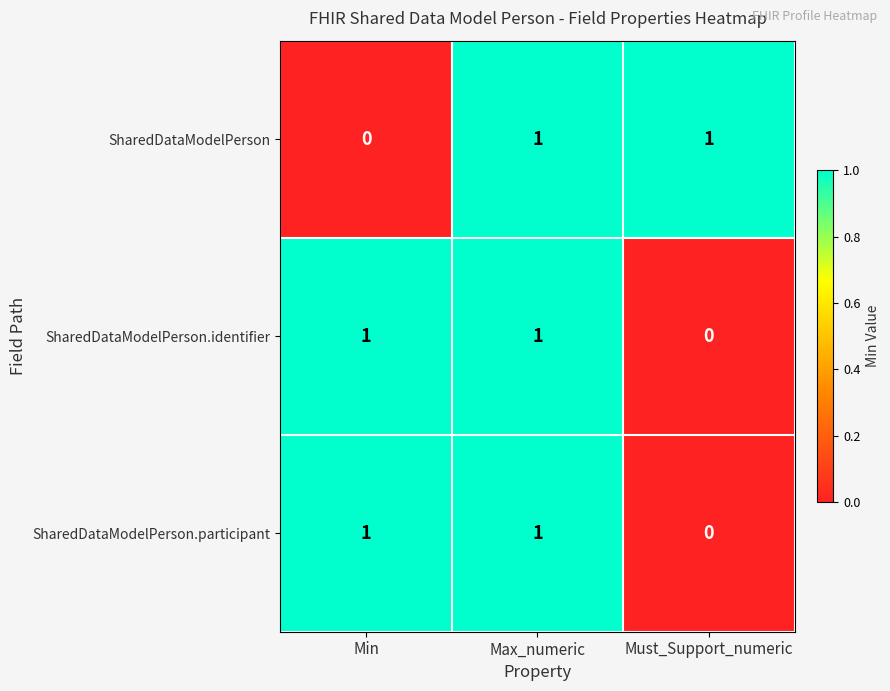

What is the greatest value displayed?

1